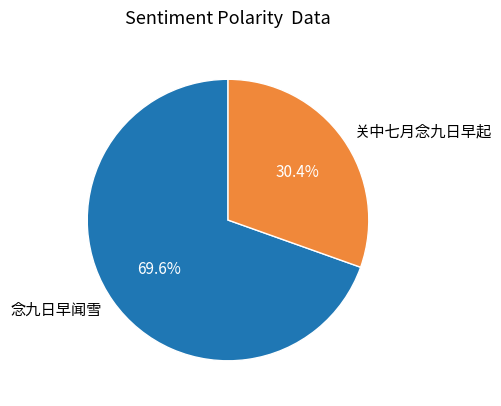

Which slice is the largest?

念九日早闻雪